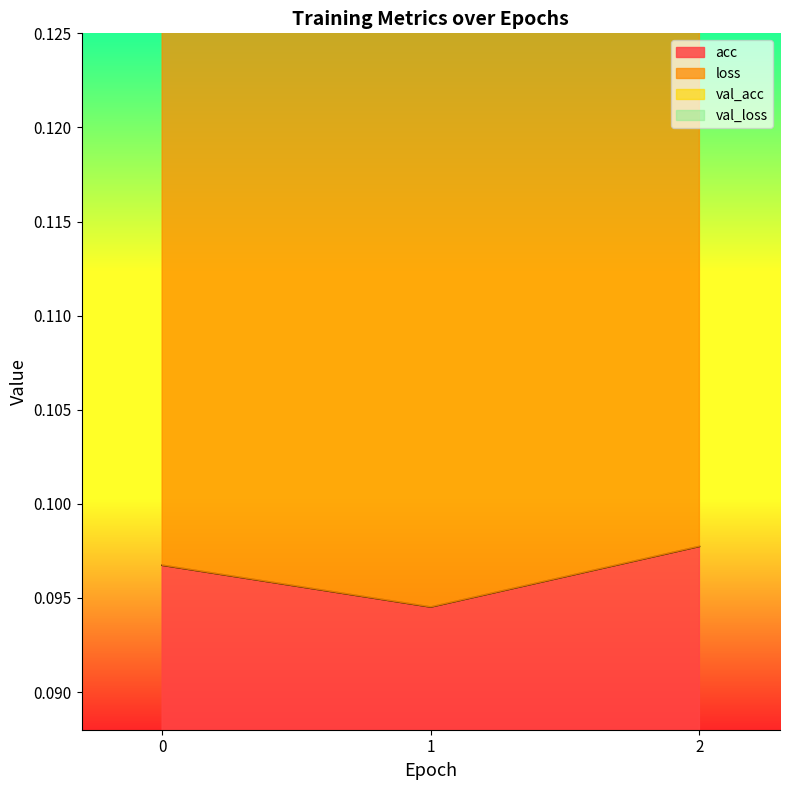

At which category is the sum across all series the highest?

2